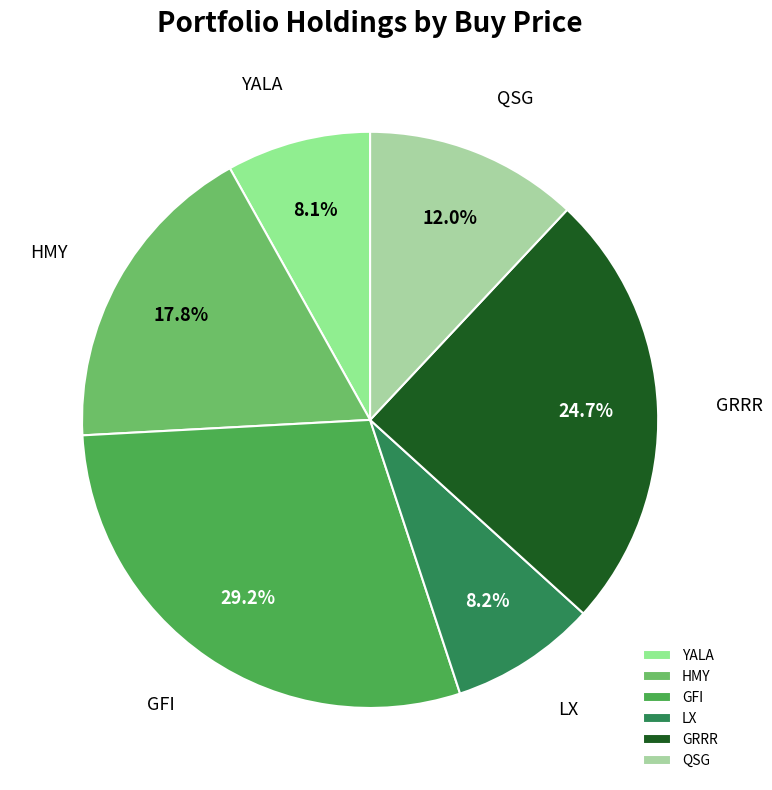

To the nearest percent, what is the average slice percentage?

17%